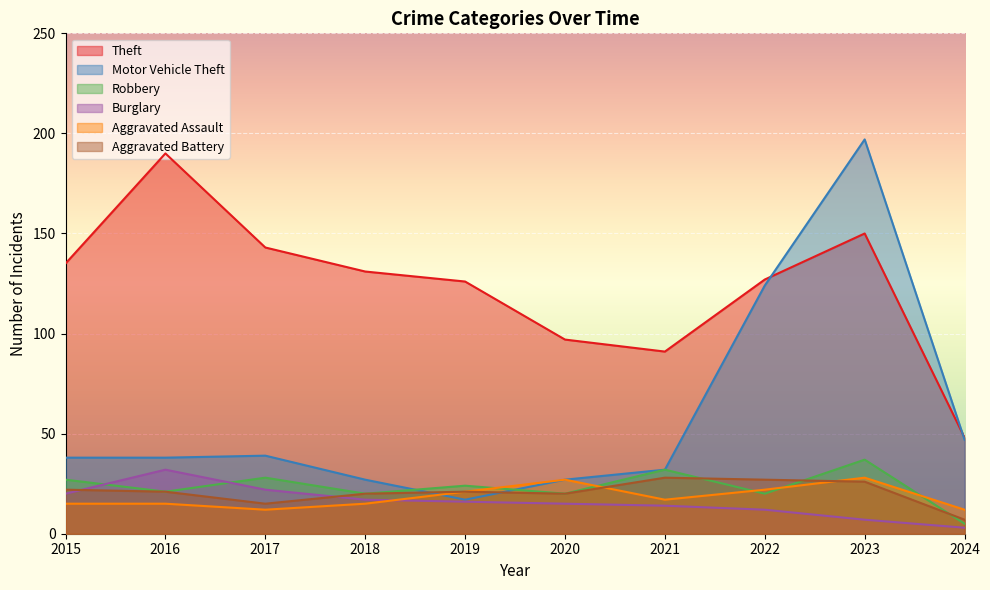

What are all the series names shown in the legend?

Theft, Motor Vehicle Theft, Robbery, Burglary, Aggravated Assault, Aggravated Battery